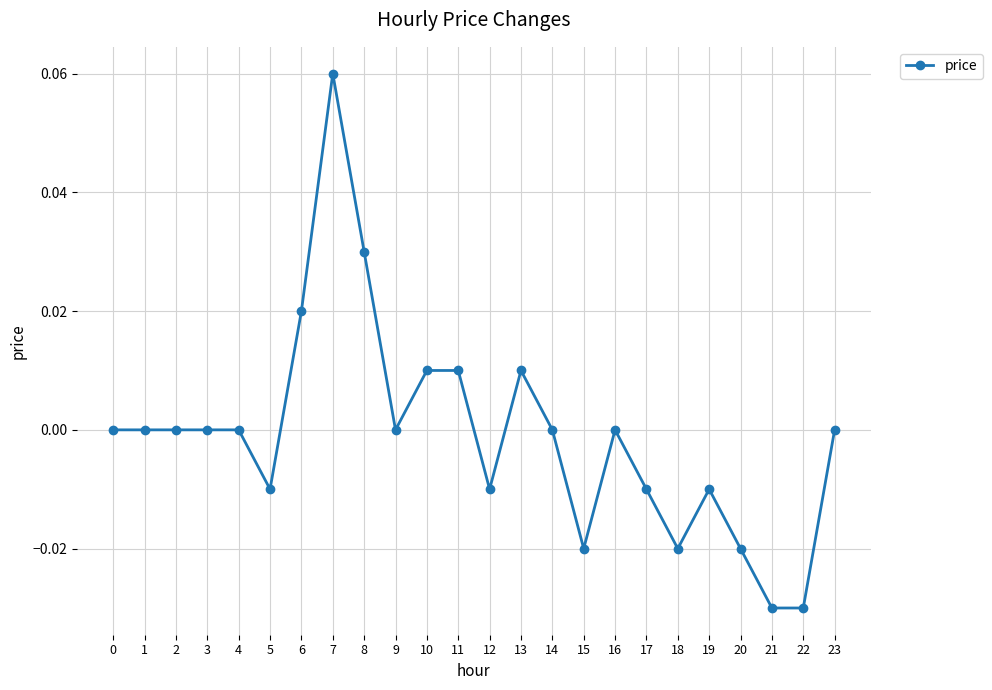

True or false: there are more than 1 points higher than both neighbors.

True